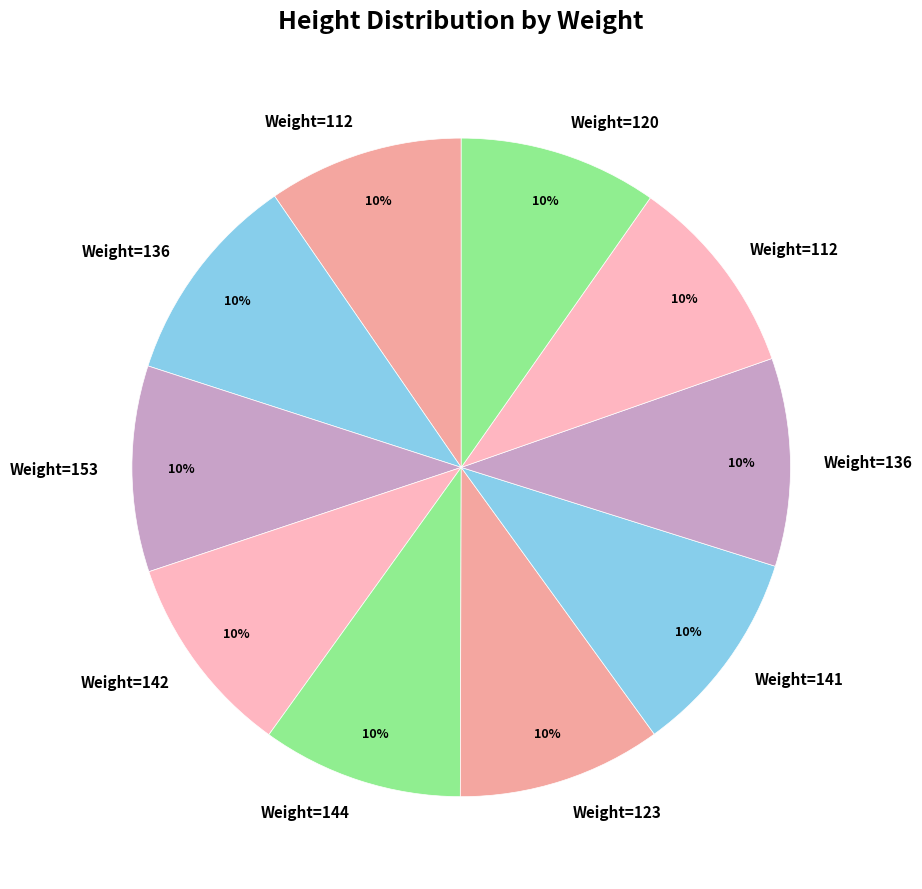

Count the number of slices in the pie.

10